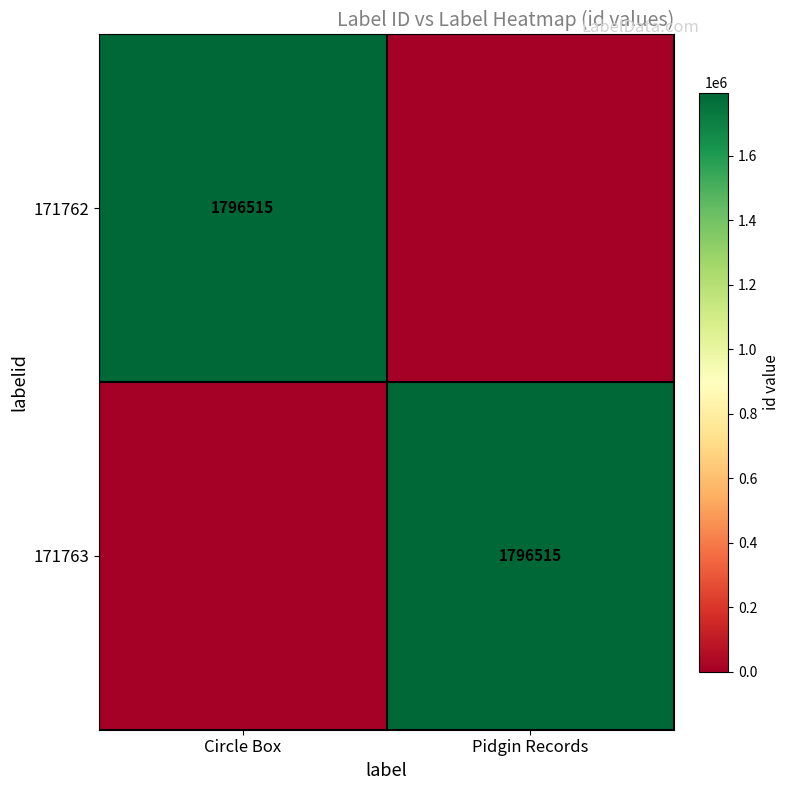

True or false: 171762 has a value of 834824 at Circle Box.

False